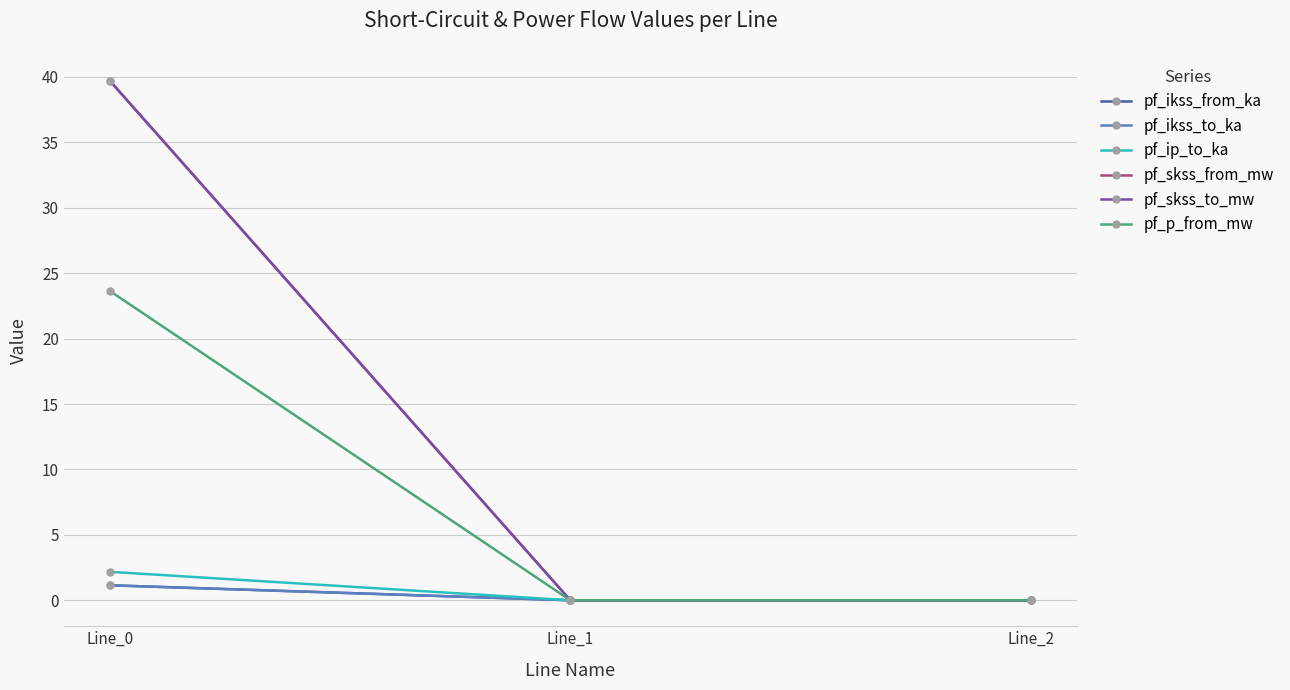

The value of pf_ip_to_ka at Line_2 is 0.0. True or false?

True